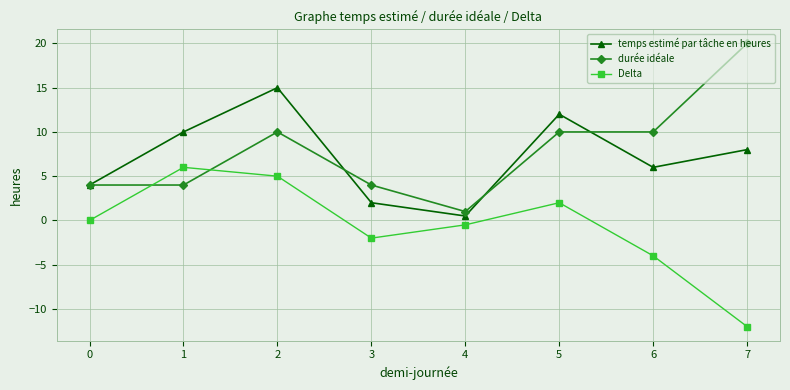

How many distinct data groups are displayed?

3